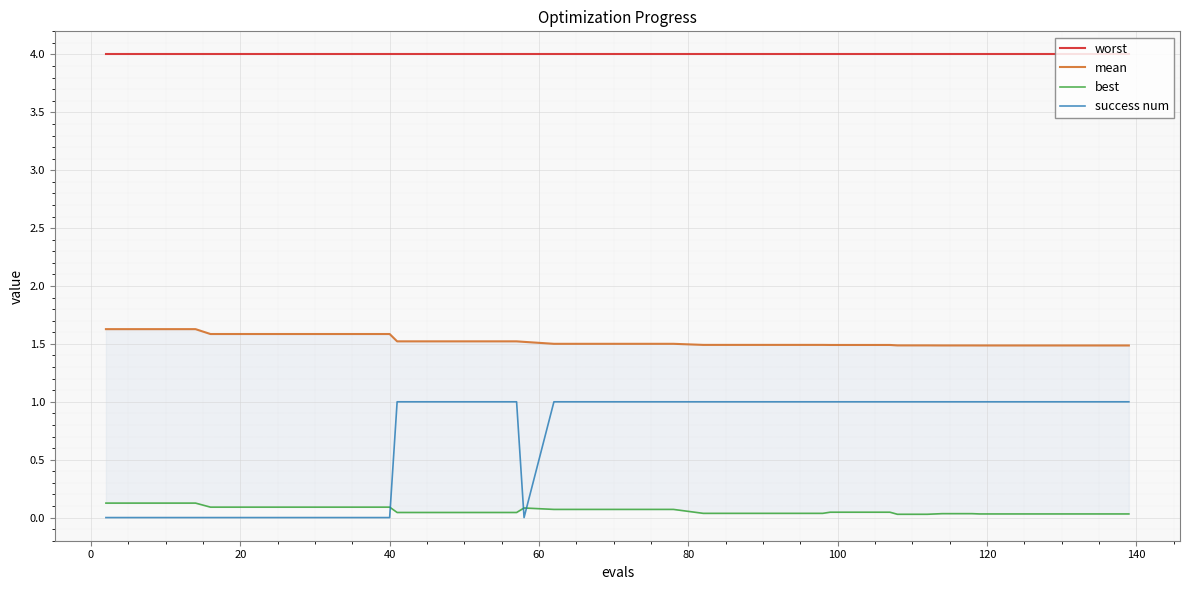

What is the minimum value for mean?

1.5